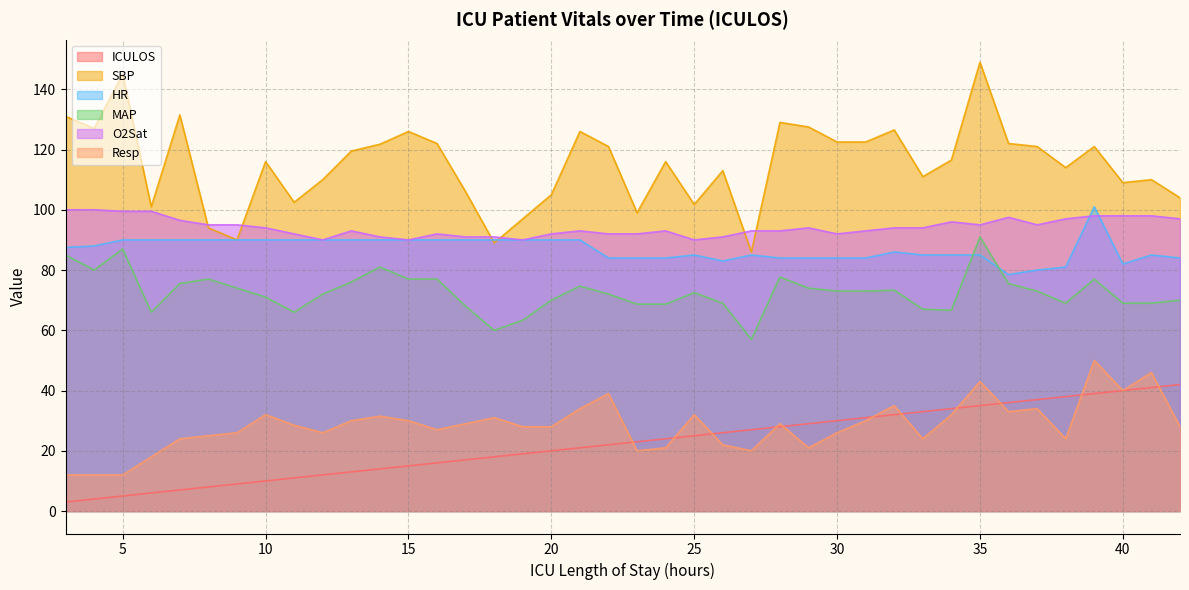

Which label corresponds to the smallest value in the chart?

3